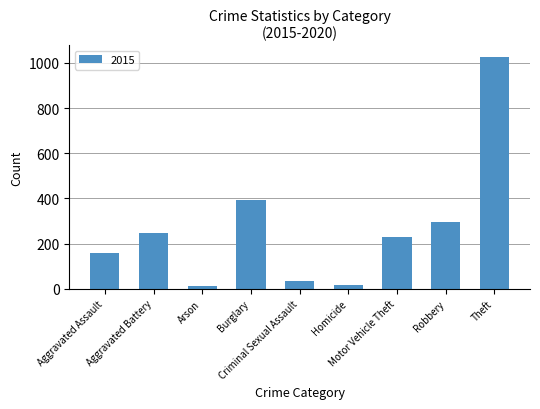

What is the maximum value shown in the chart?

1027